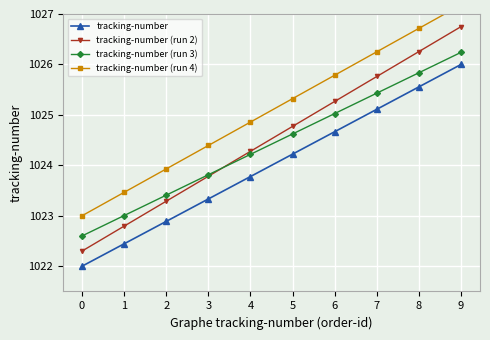

Between 4 and 7, which is larger?

7